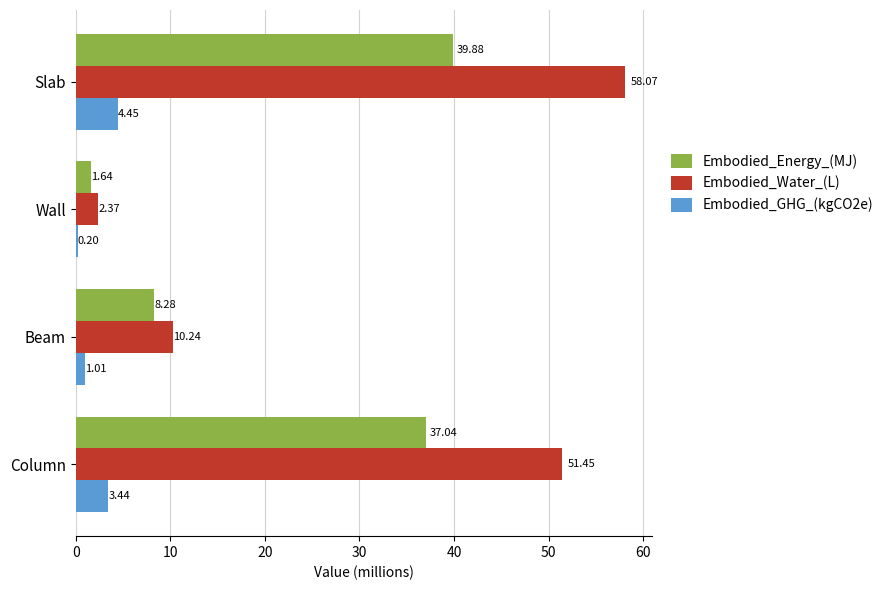

At which label does Embodied_Water_(L) reach its peak?

Slab